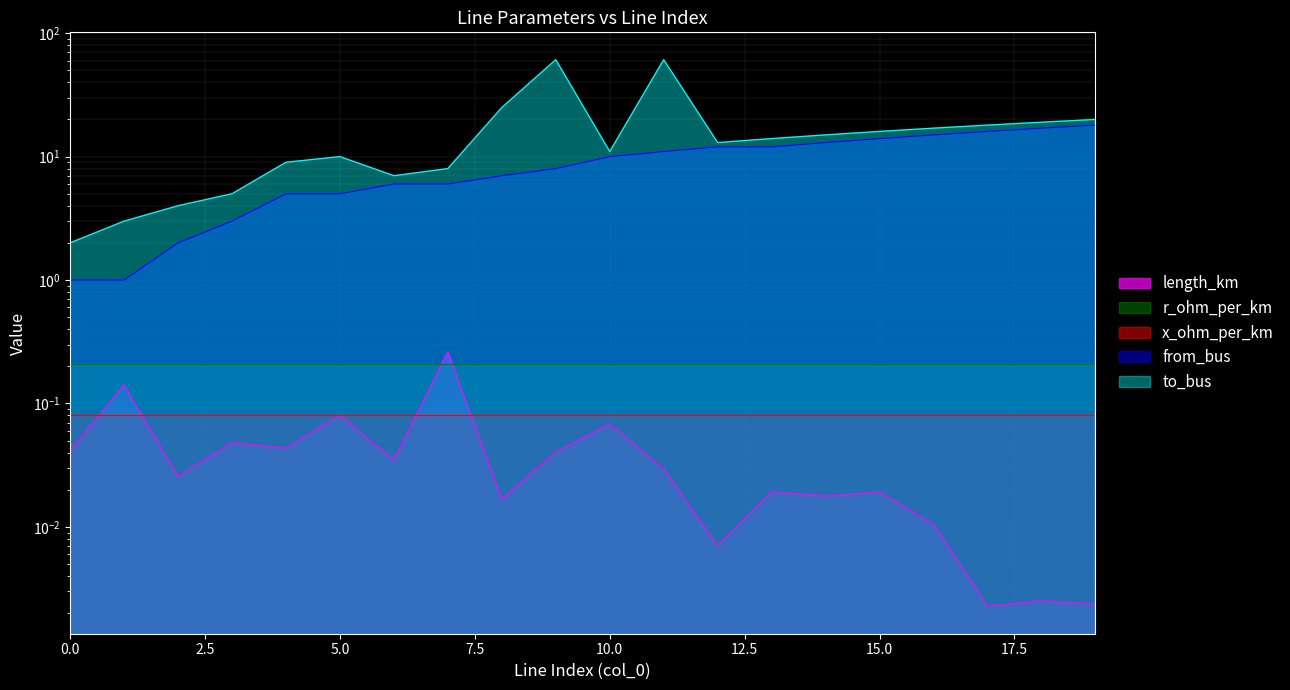

What is the difference between the highest and lowest values at 9?

61.0